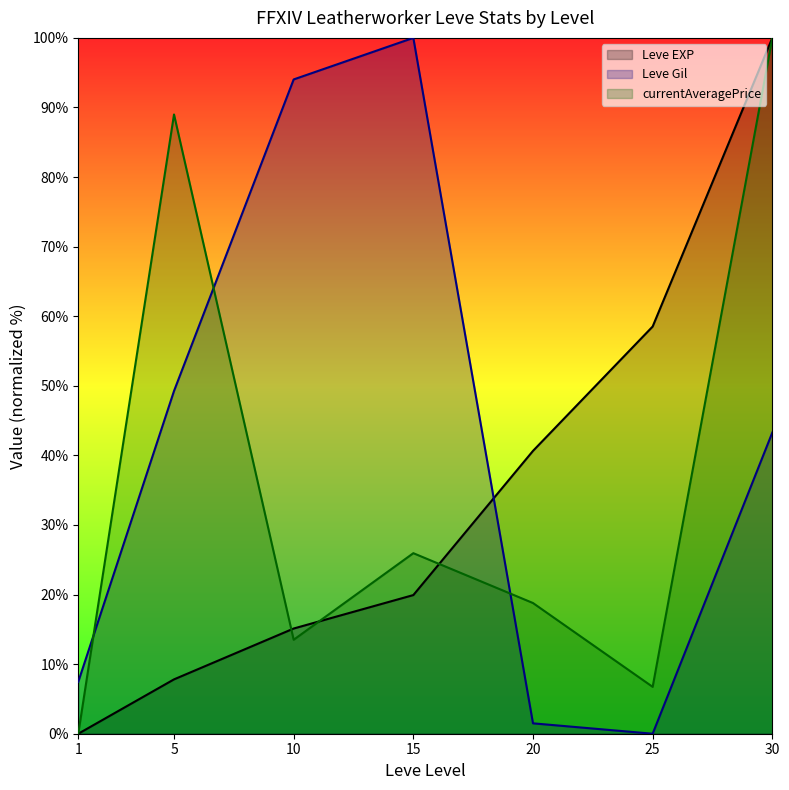

Which series has the largest range (max minus min)?

Leve EXP